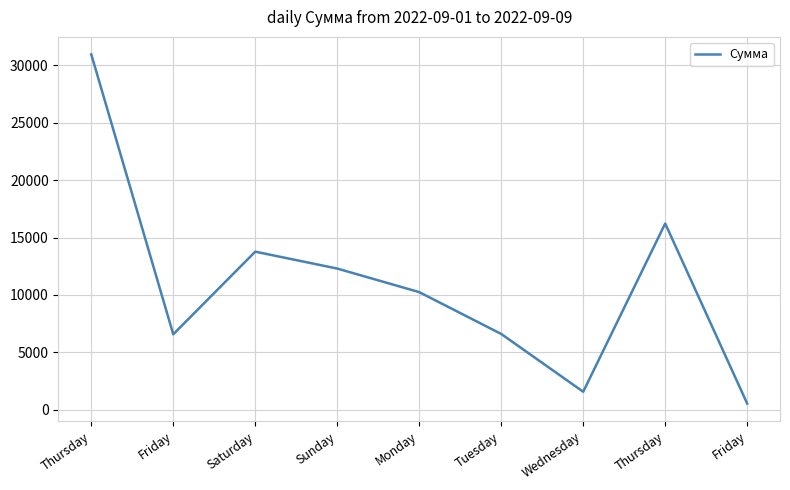

How many lines are shown in the chart?

1